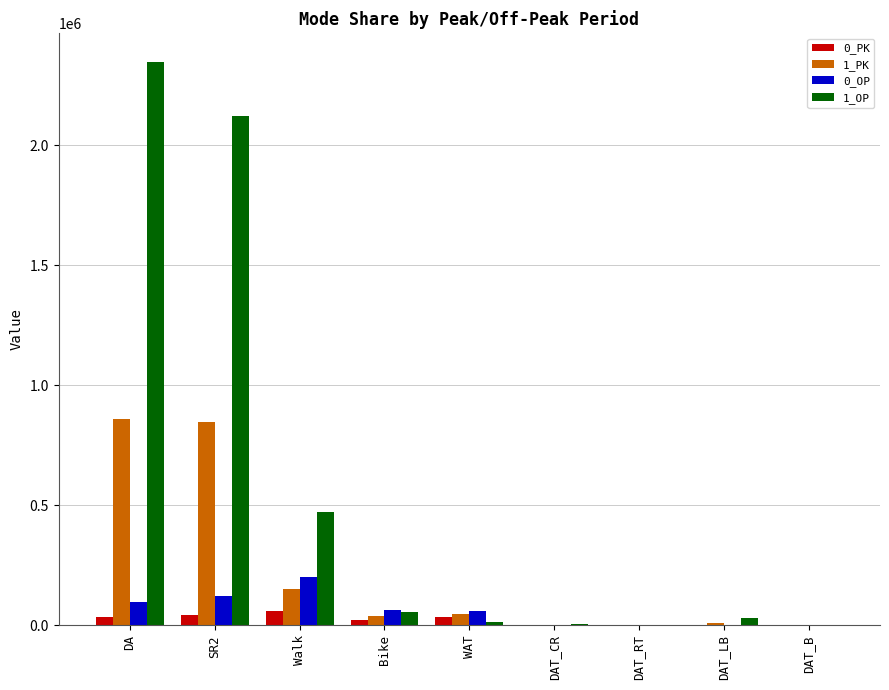

Which label corresponds to the largest value in the chart?

DA